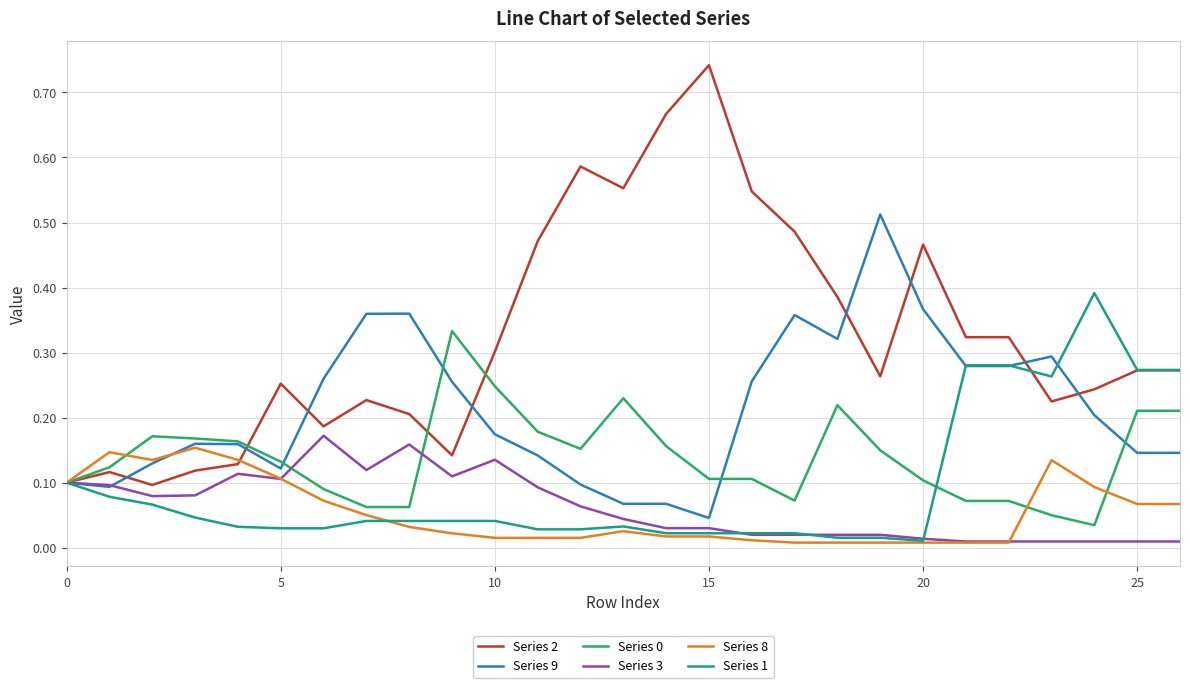

Which series has the widest spread of values?

Series 2